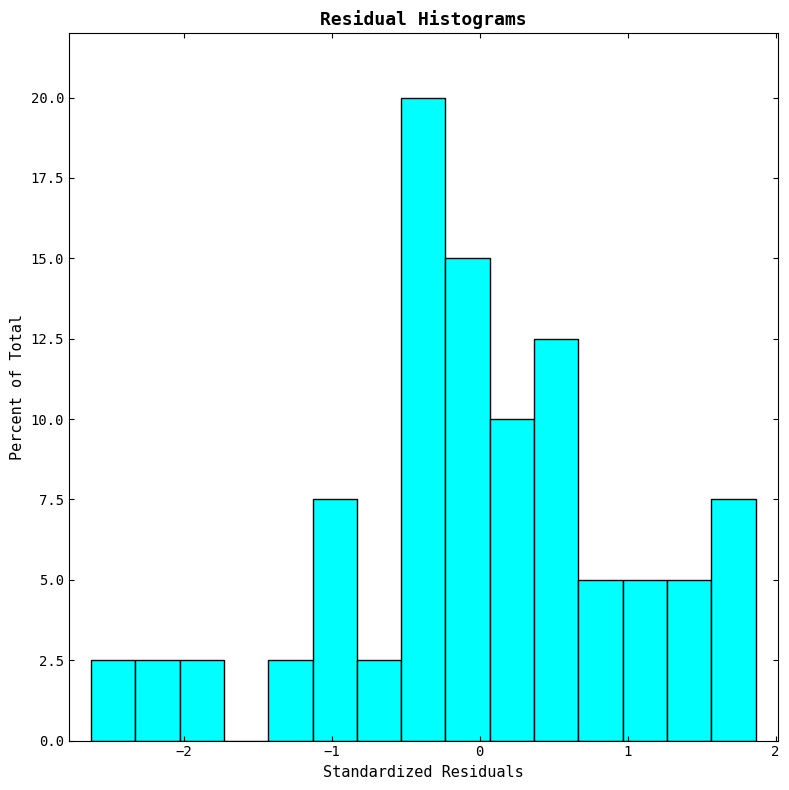

Read against the x-axis, roughly where is the centre of the tallest bar?

-0.4